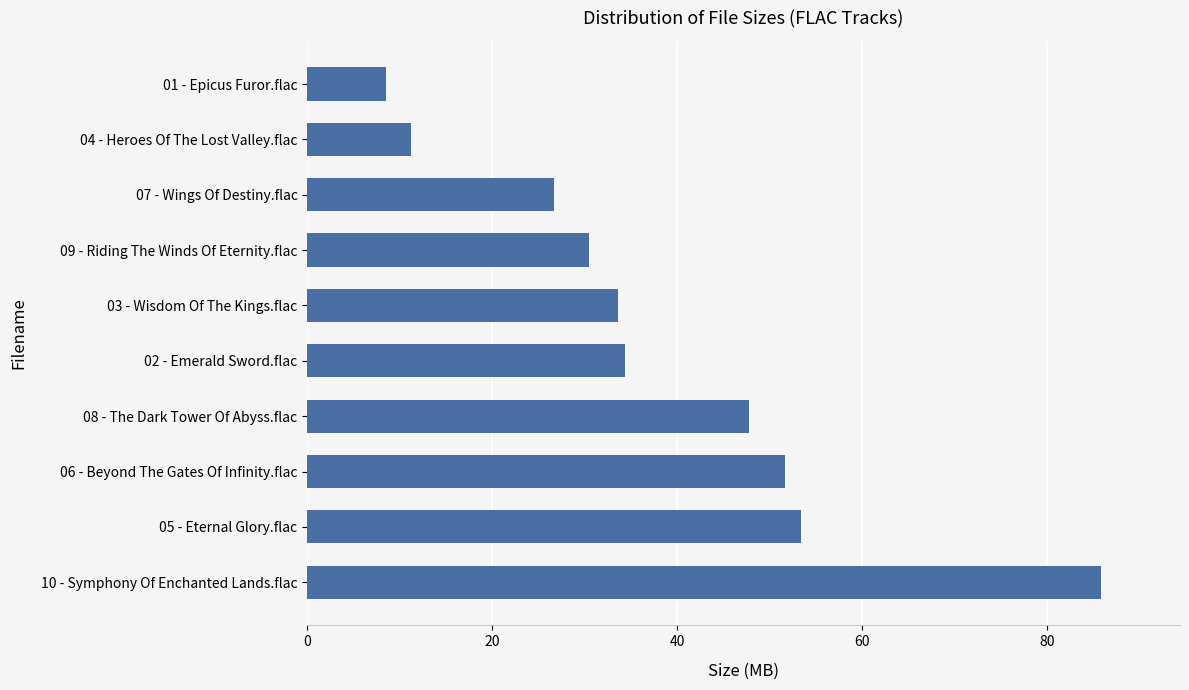

True or false: the data shows 14.8 at 04 - Heroes Of The Lost Valley.flac.

False